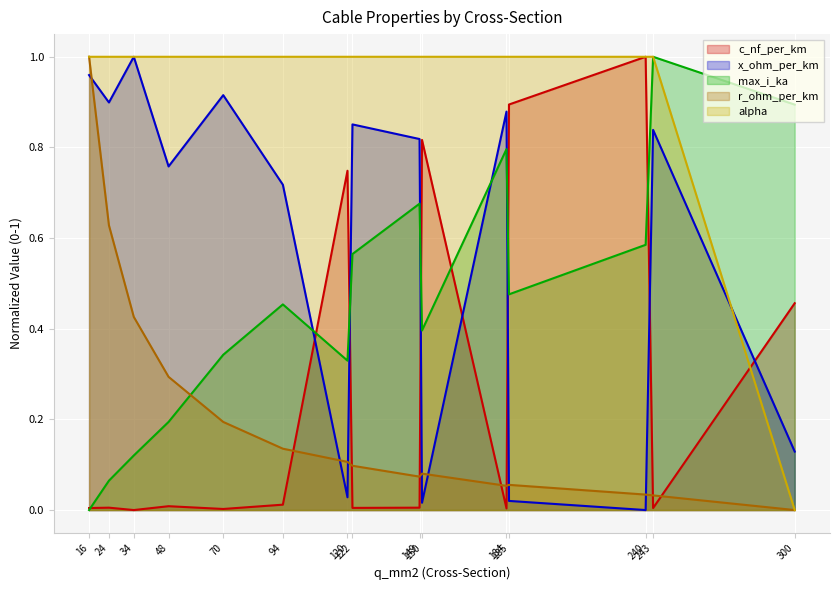

How many lines are shown in the chart?

5